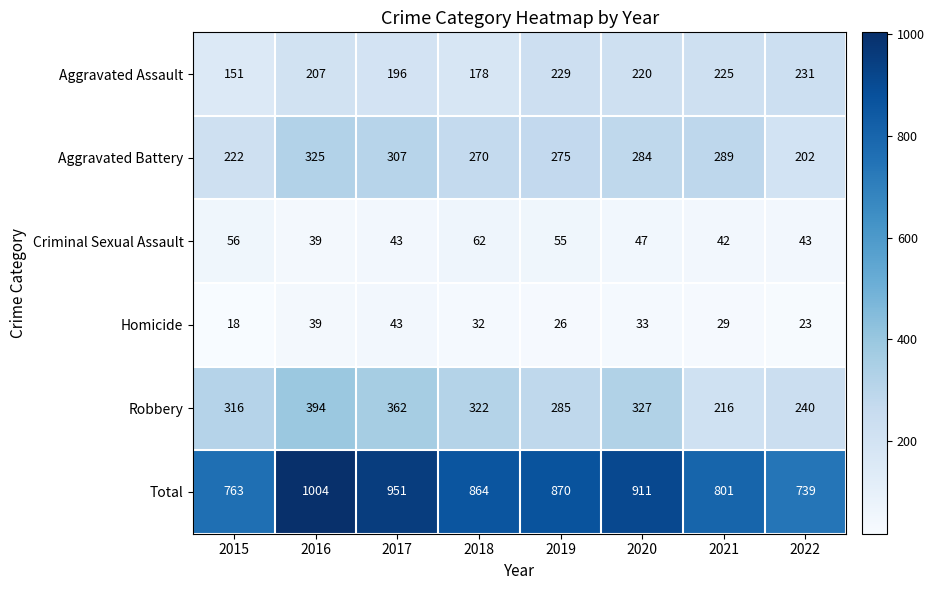

Is it true that Total equals 870 at 2019?

True